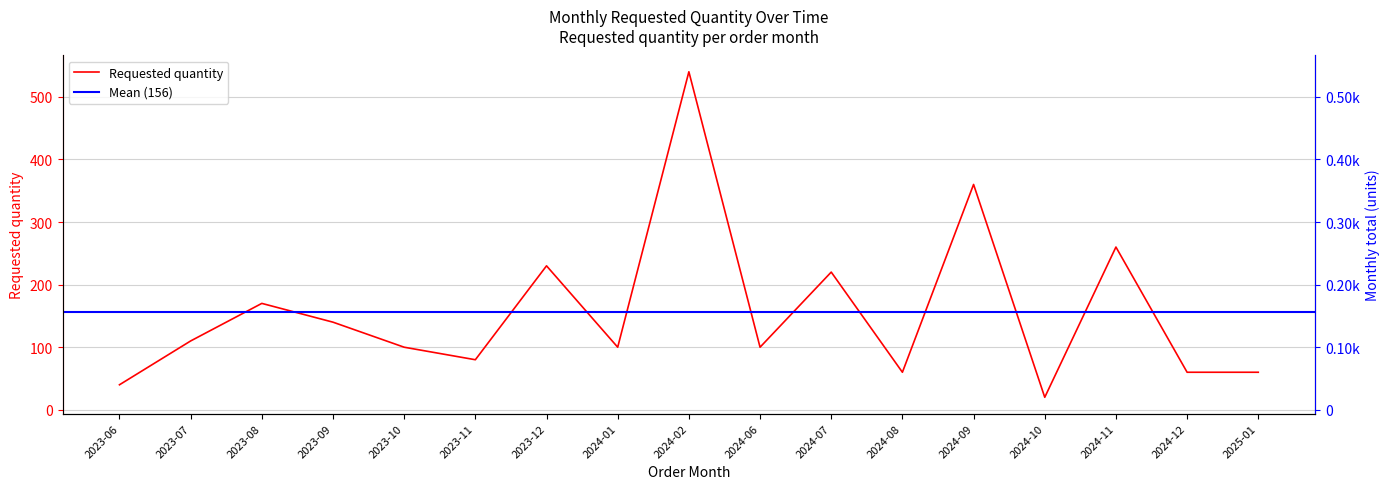

How many points are higher than both their immediate neighbors (excluding endpoints)?

6